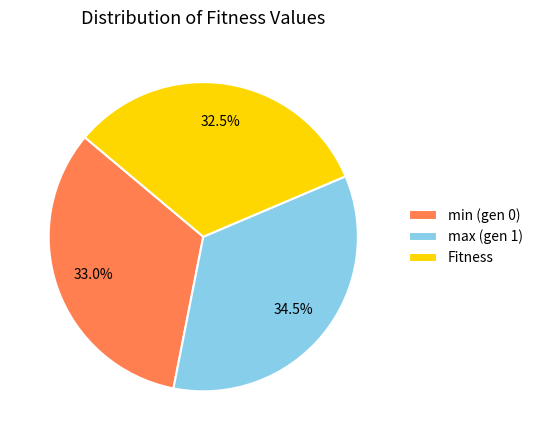

Is min (gen 0) the majority of the pie?

No